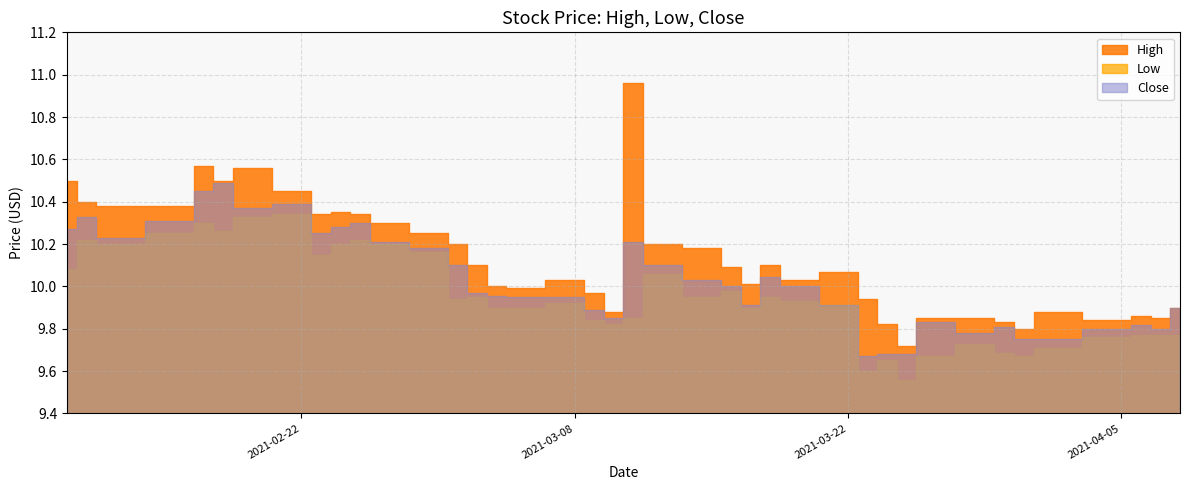

What is the difference between the Low values at 2021-03-29 and 2021-03-08?

0.2